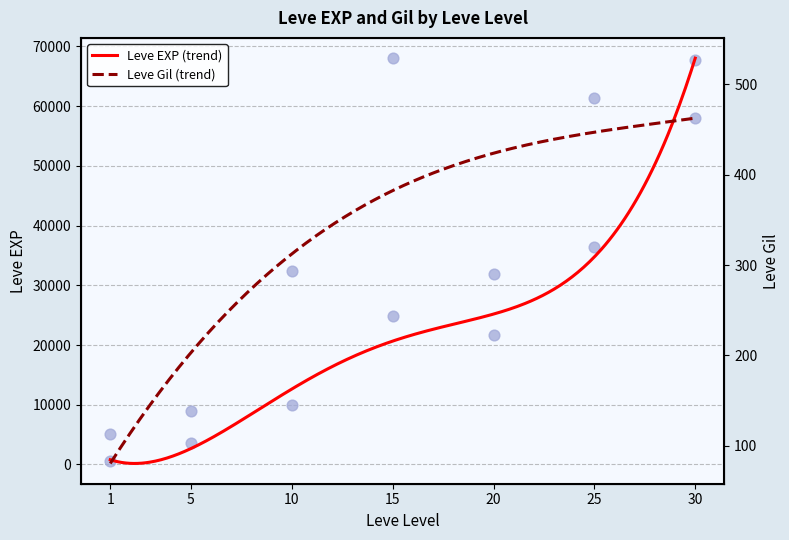

At how many categories does at least one series exceed 57505?

1